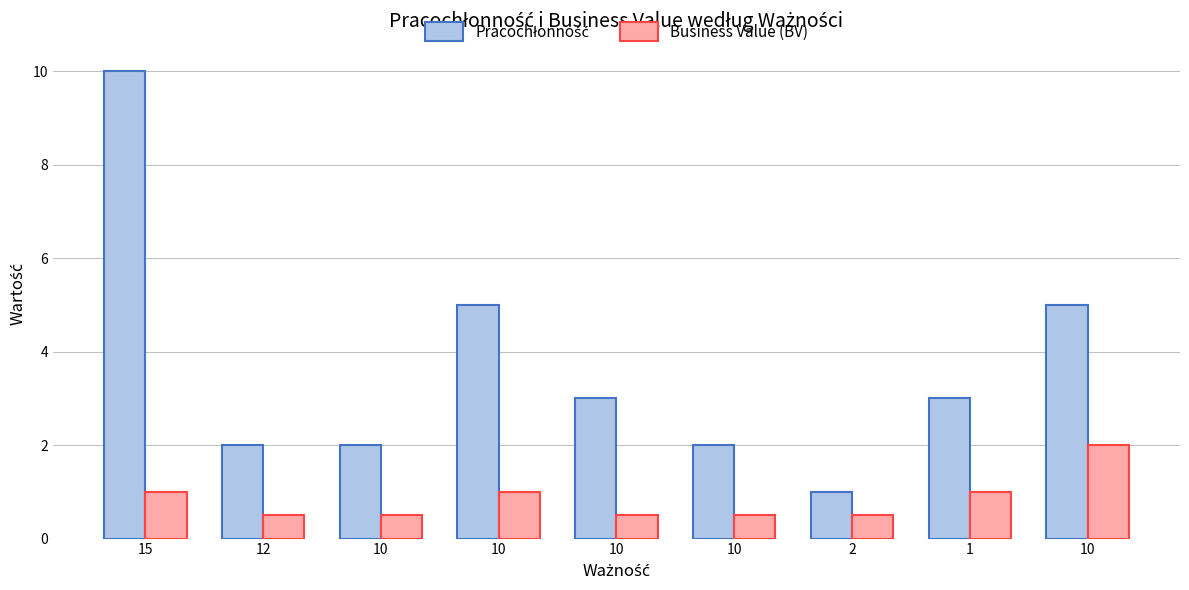

Between 10 and 2, which series saw the biggest shift?

Pracochłonność